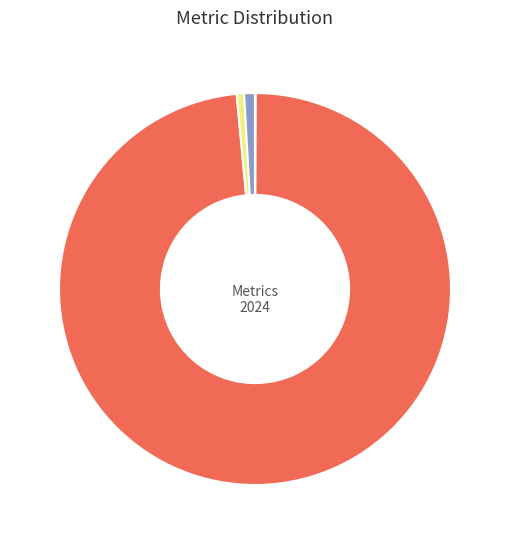

Is there a majority slice in this chart?

Yes